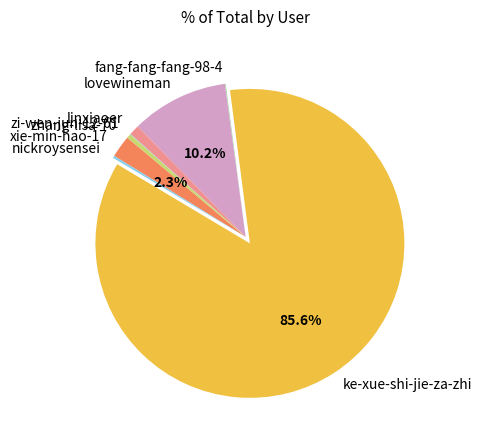

To the nearest percent, what is the average slice percentage?

12%